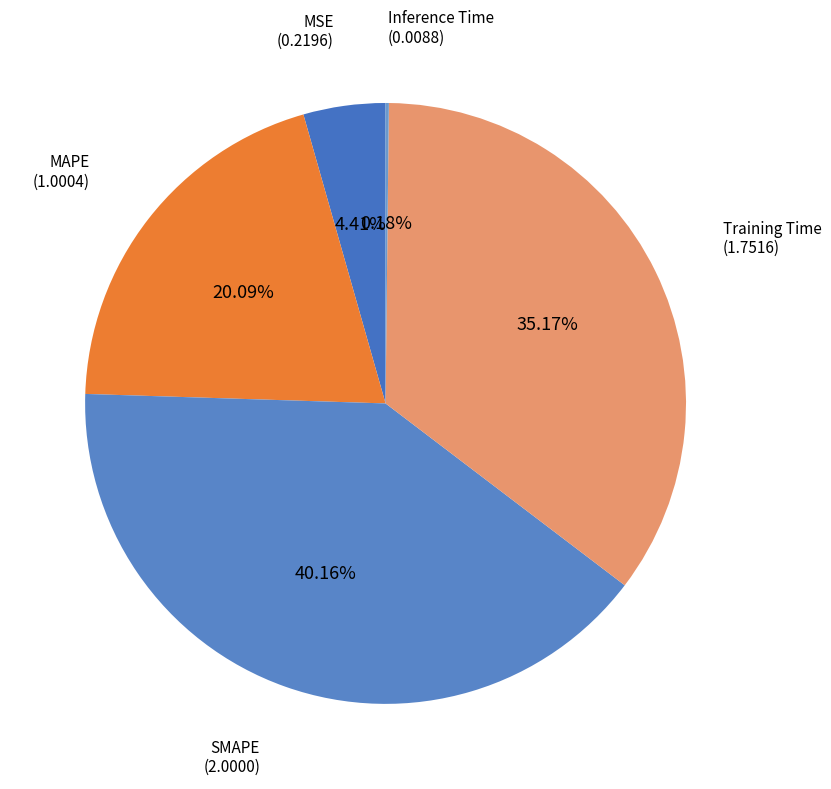

Which category has the biggest portion of the pie?

SMAPE